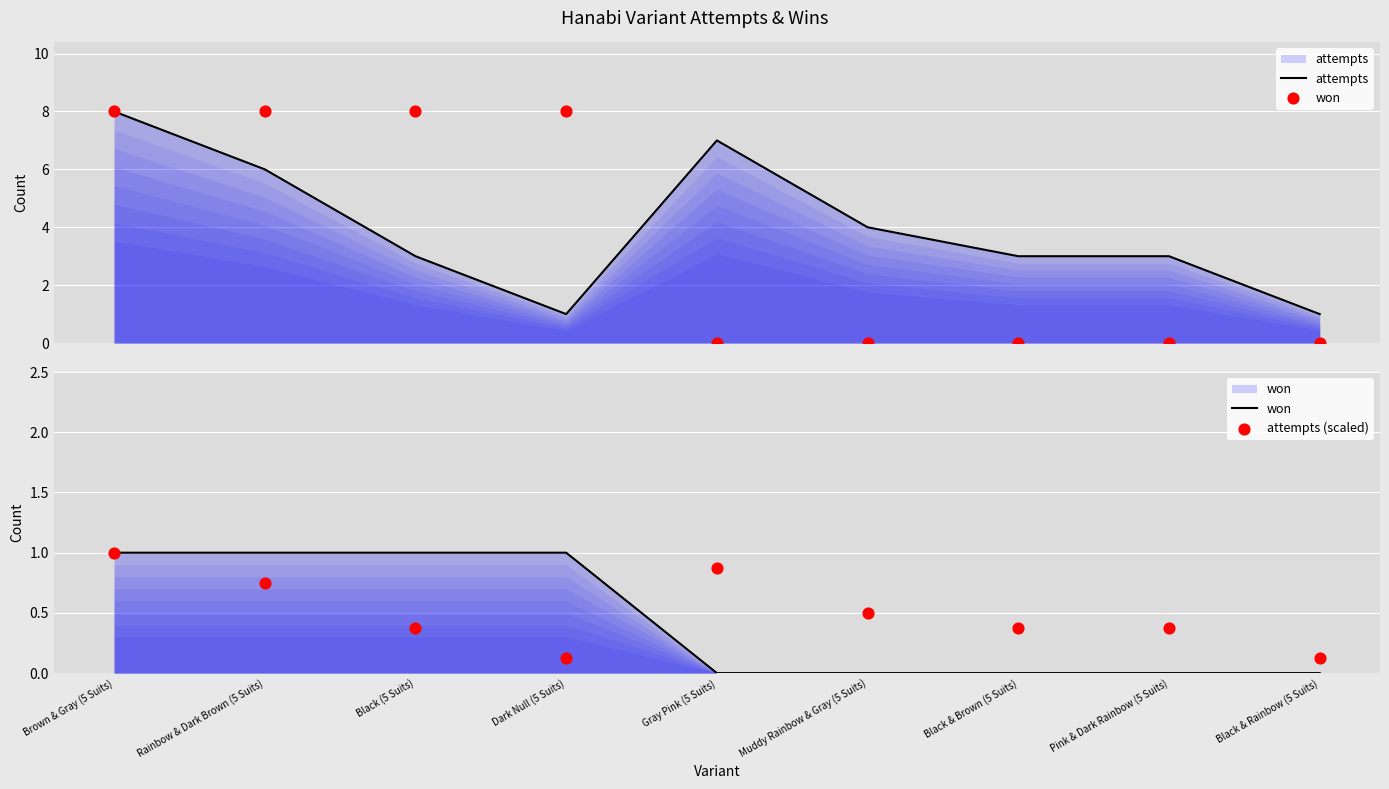

At how many categories does at least one series exceed 2?

7